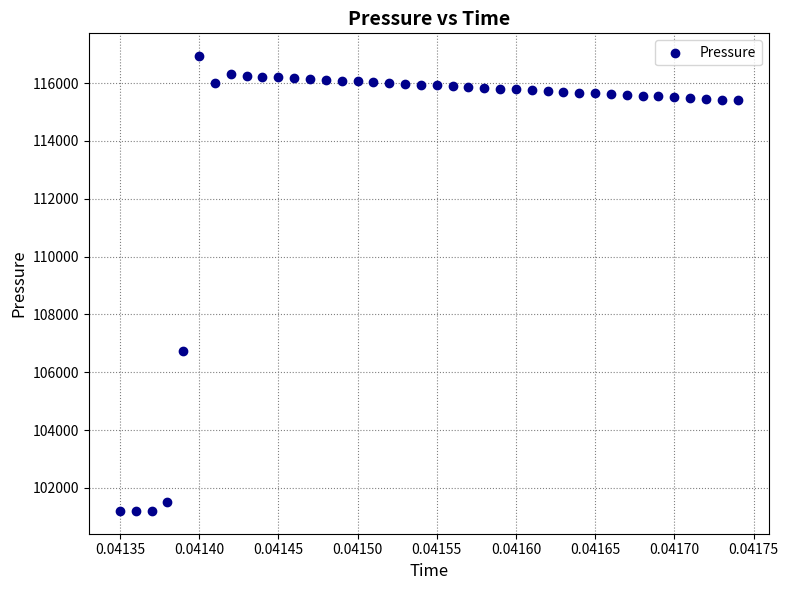

What is the range of Y values (max minus min)?

15731.9